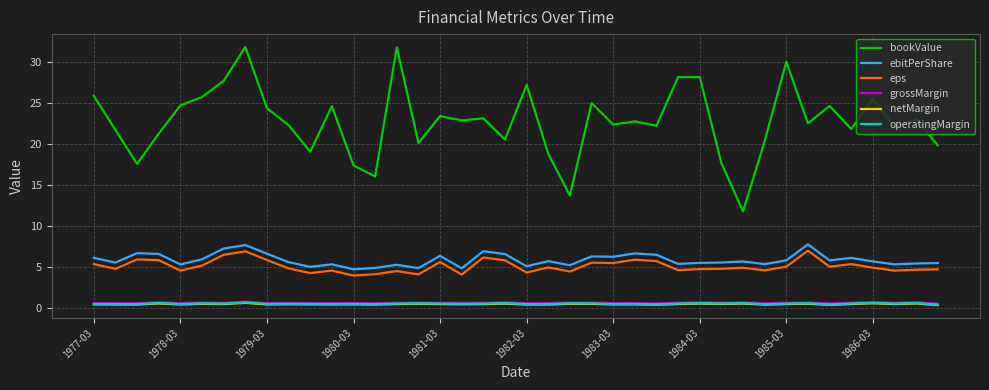

True or false: bookValue has more than 2 interior local peaks.

True